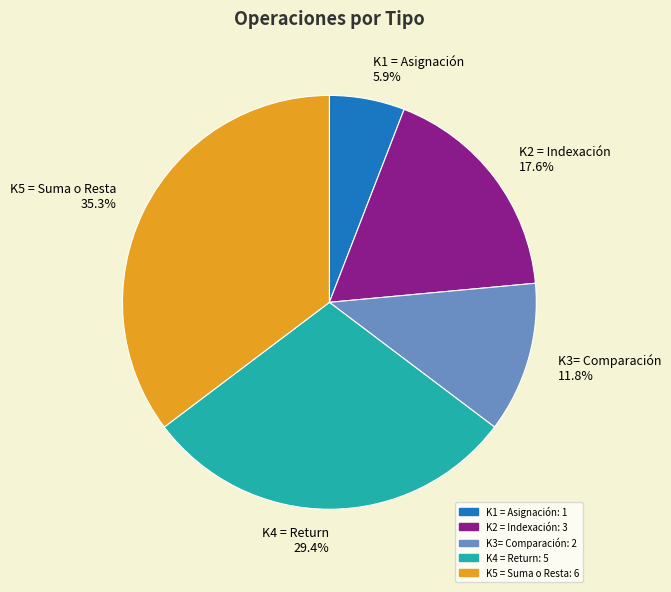

The K4 = Return slice represents 20% of the pie. True or false?

False